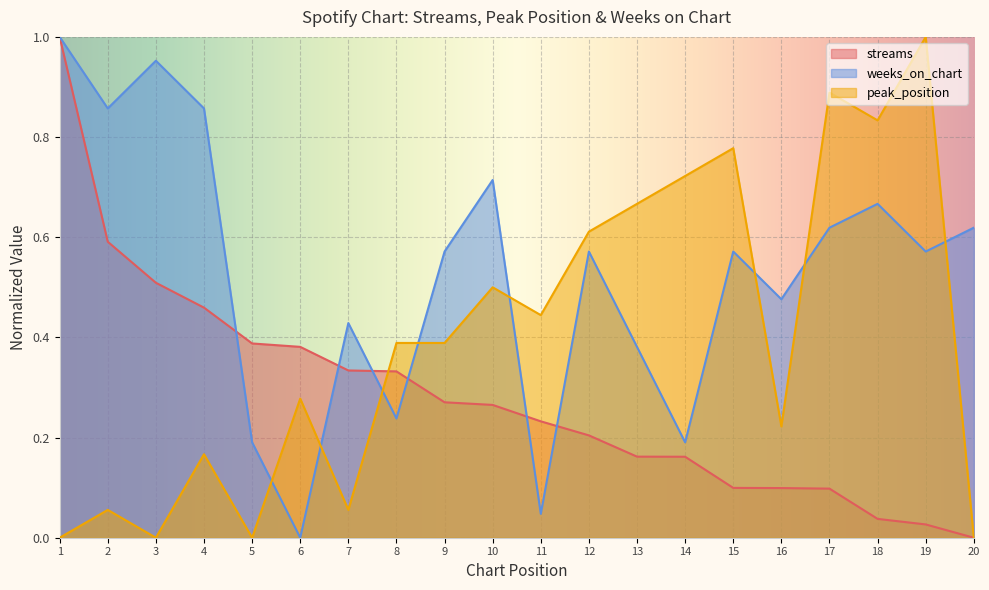

Reading right to left, extract all data points from this chart.

streams: 0.0	0.0	0.0	0.1	0.1	0.1	0.2	0.2	0.2	0.2	0.3	0.3	0.3	0.3	0.4	0.4	0.5	0.5	0.6	1.0
peak_position: 0.0	1.0	0.8	0.9	0.2	0.8	0.7	0.7	0.6	0.4	0.5	0.4	0.4	0.1	0.3	0.0	0.2	0.0	0.1	0.0
weeks_on_chart: 0.6	0.6	0.7	0.6	0.5	0.6	0.2	0.4	0.6	0.0	0.7	0.6	0.2	0.4	0.0	0.2	0.9	1.0	0.9	1.0